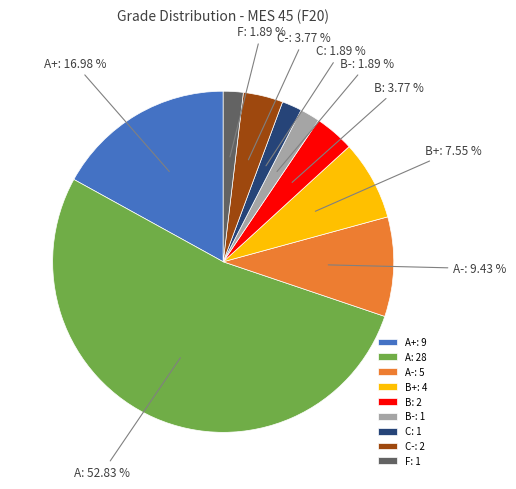

Which has a higher value, A+: 9 or F: 1?

A+: 9